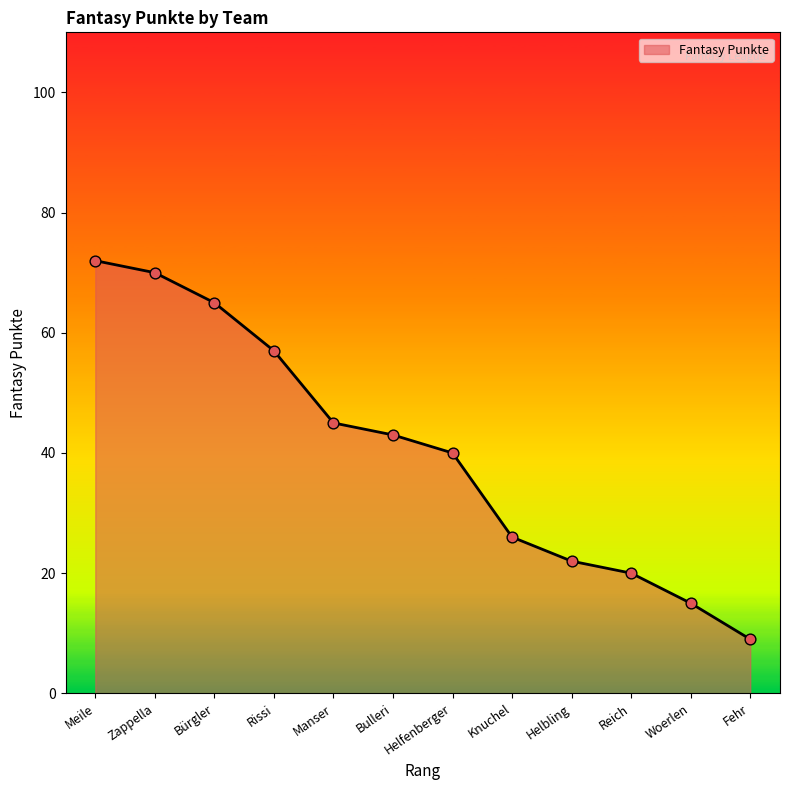

What is the change in value from Bürgler to Bulleri?

-22